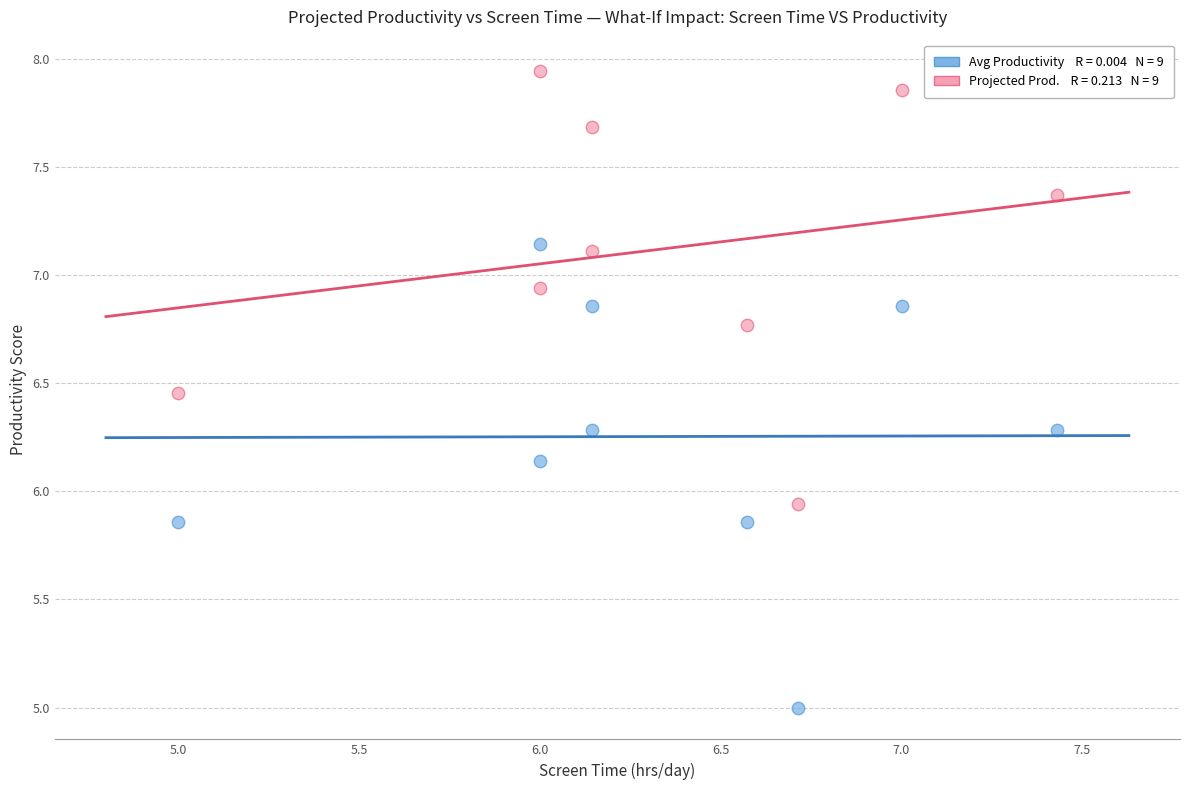

Across all data points, what is the range of X values (max minus min)?

2.4